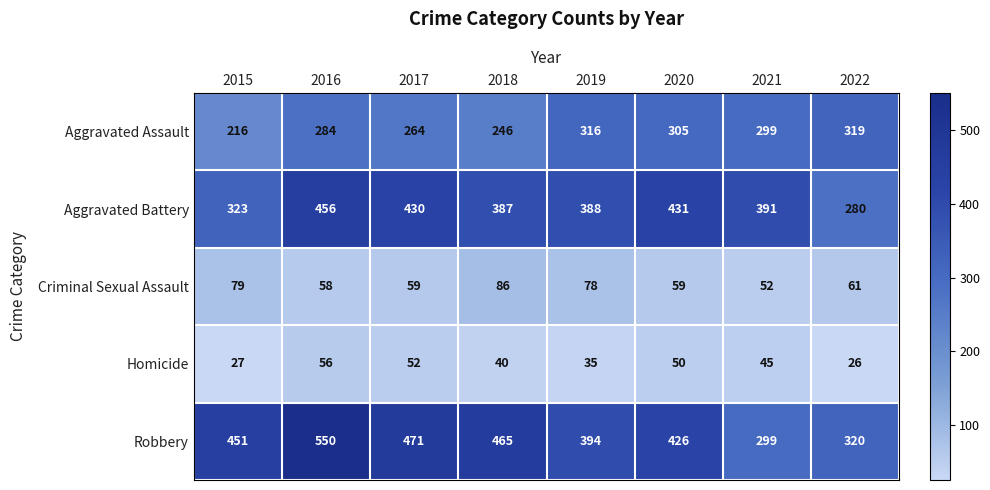

Which label corresponds to the smallest value in the chart?

2022